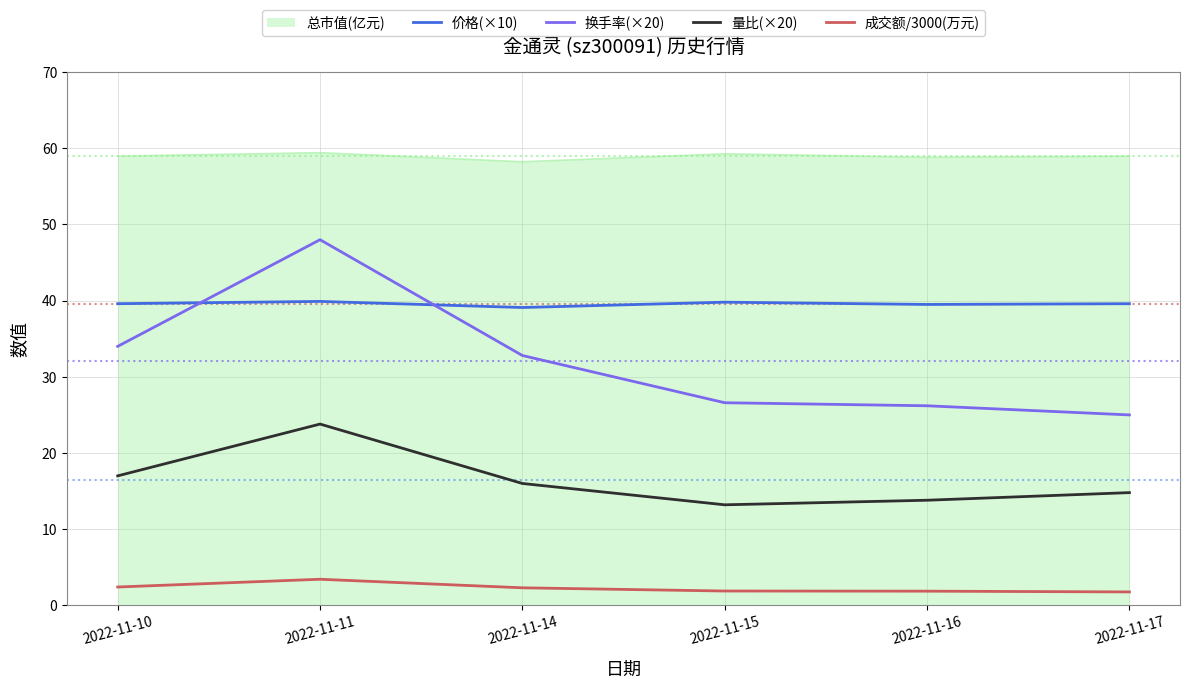

How many values in the 换手率(×20) series exceed 32?

3